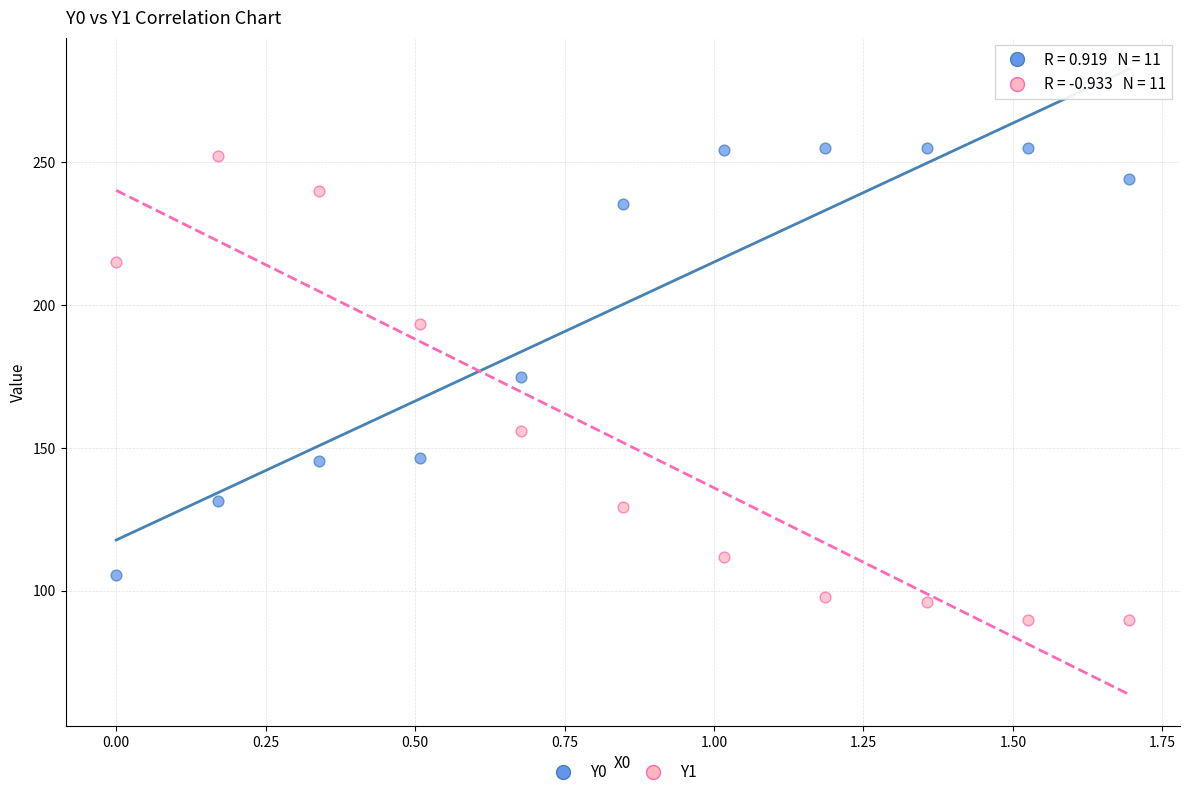

Across all series, what Y value is closest to 172?

174.7